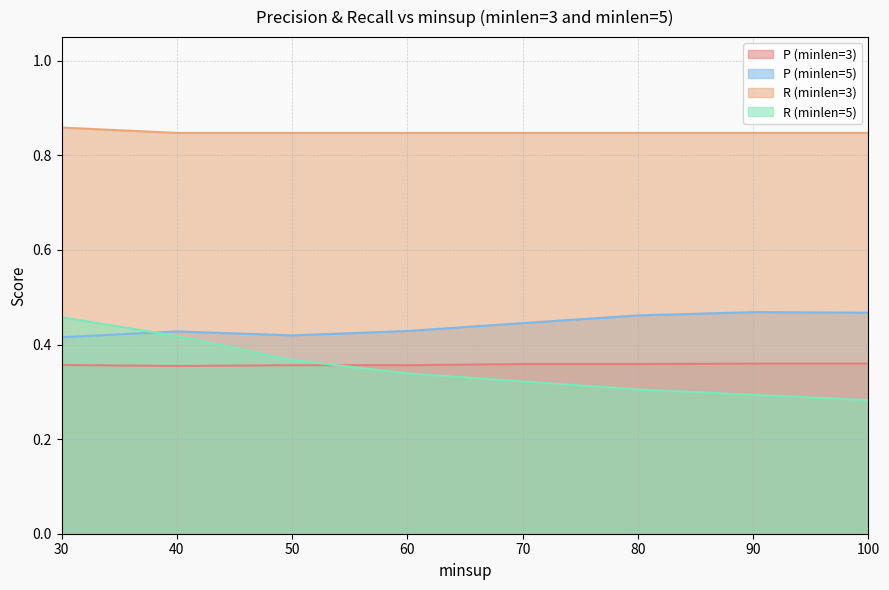

Which series changed the most between 70 and 100?

R (minlen=5)